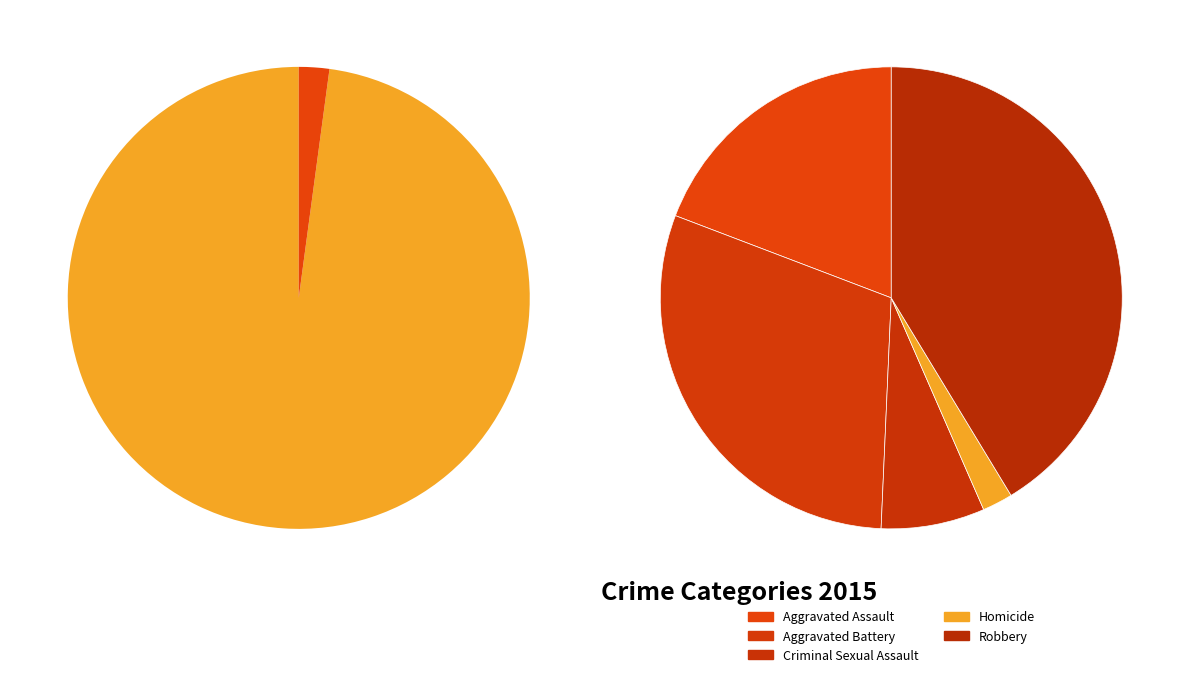

Does Robbery represent more than half of the total?

No